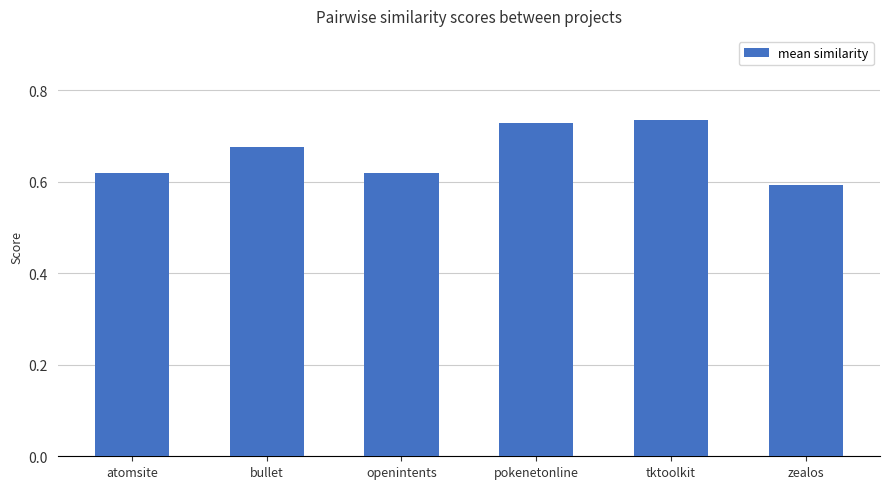

Where is the data nearest to the value 0?

zealos